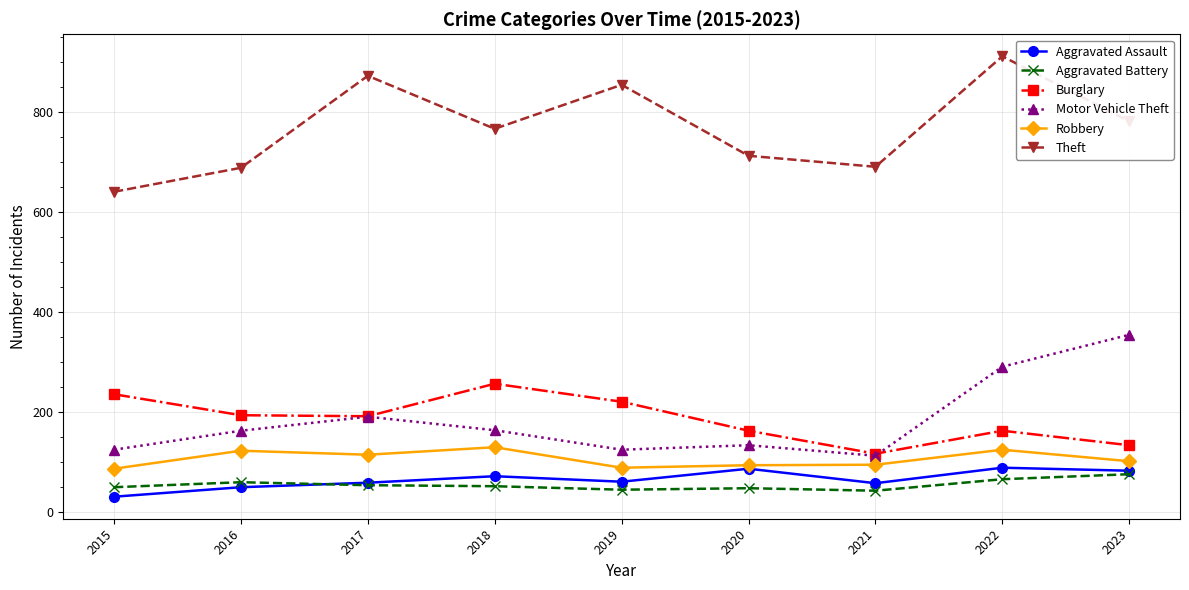

Does the chart display data point markers on the line(s)?

Yes